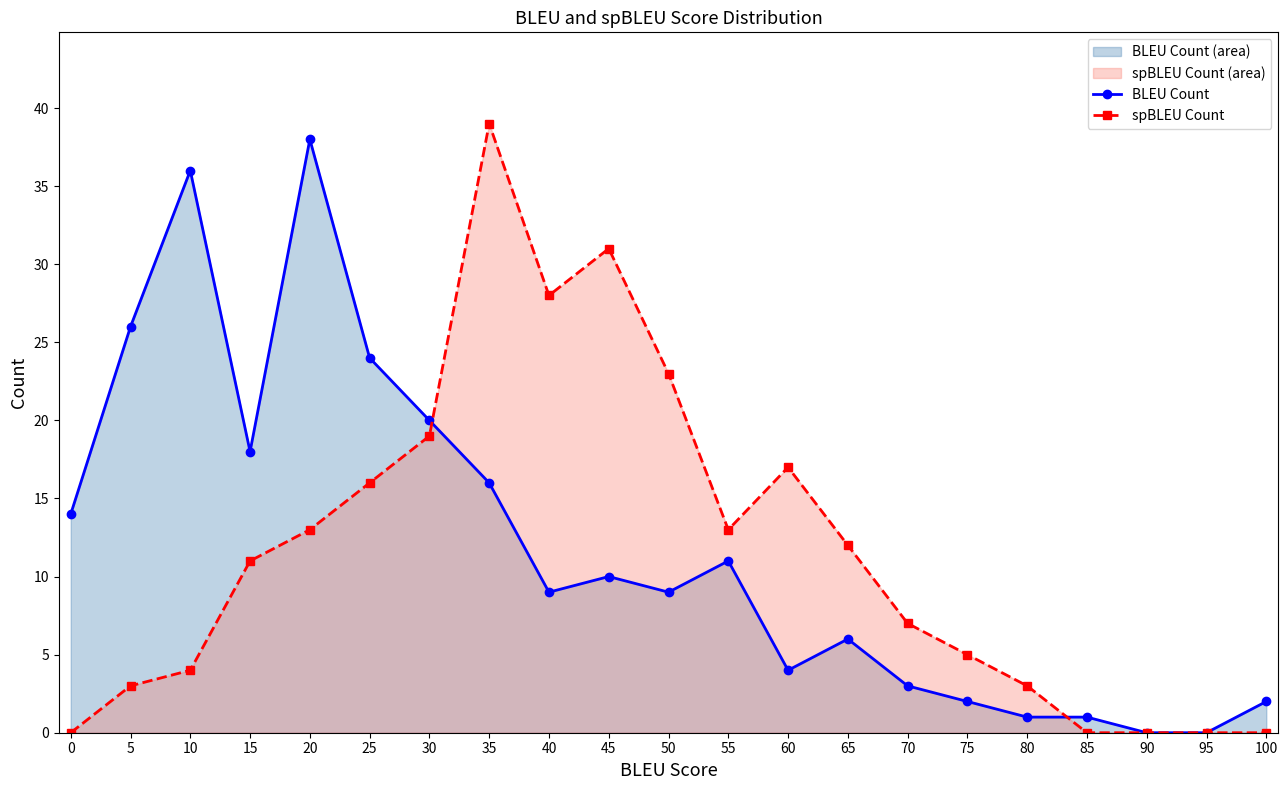

Which category has the highest value in the BLEU Count series?

20